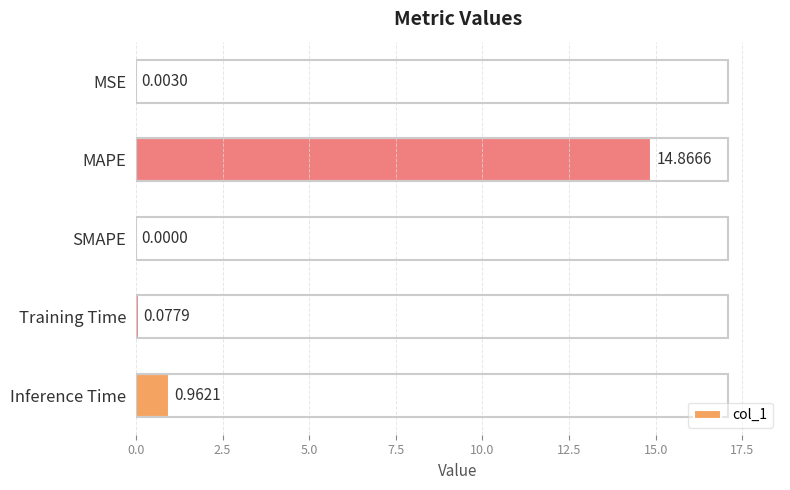

At which label is the value closest to 7?

Inference Time